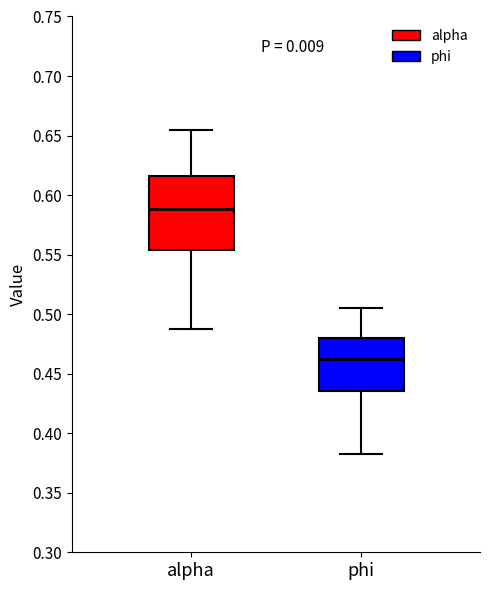

Which box's median line is the lowest?

phi